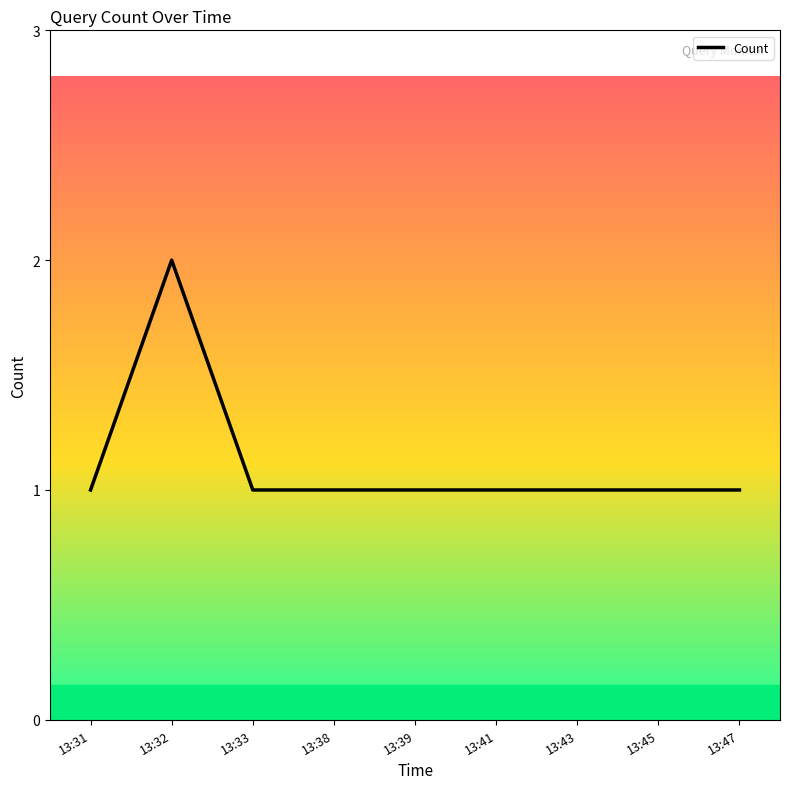

What is the difference between the maximum and minimum values?

1